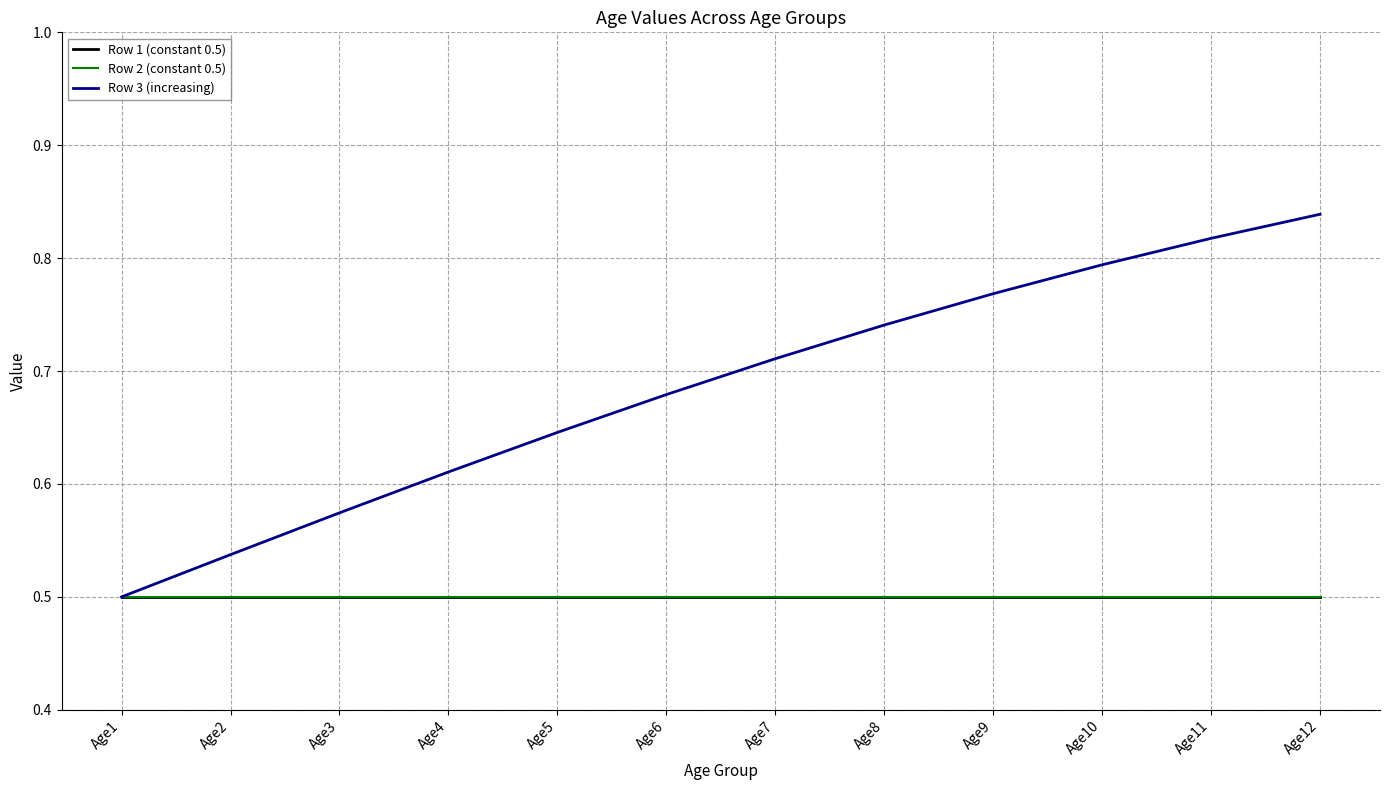

Does the chart display data point markers on the line(s)?

No